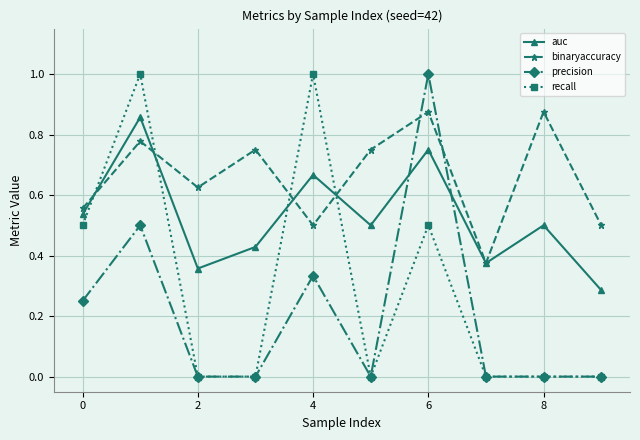

What is the maximum value for precision?

1.0